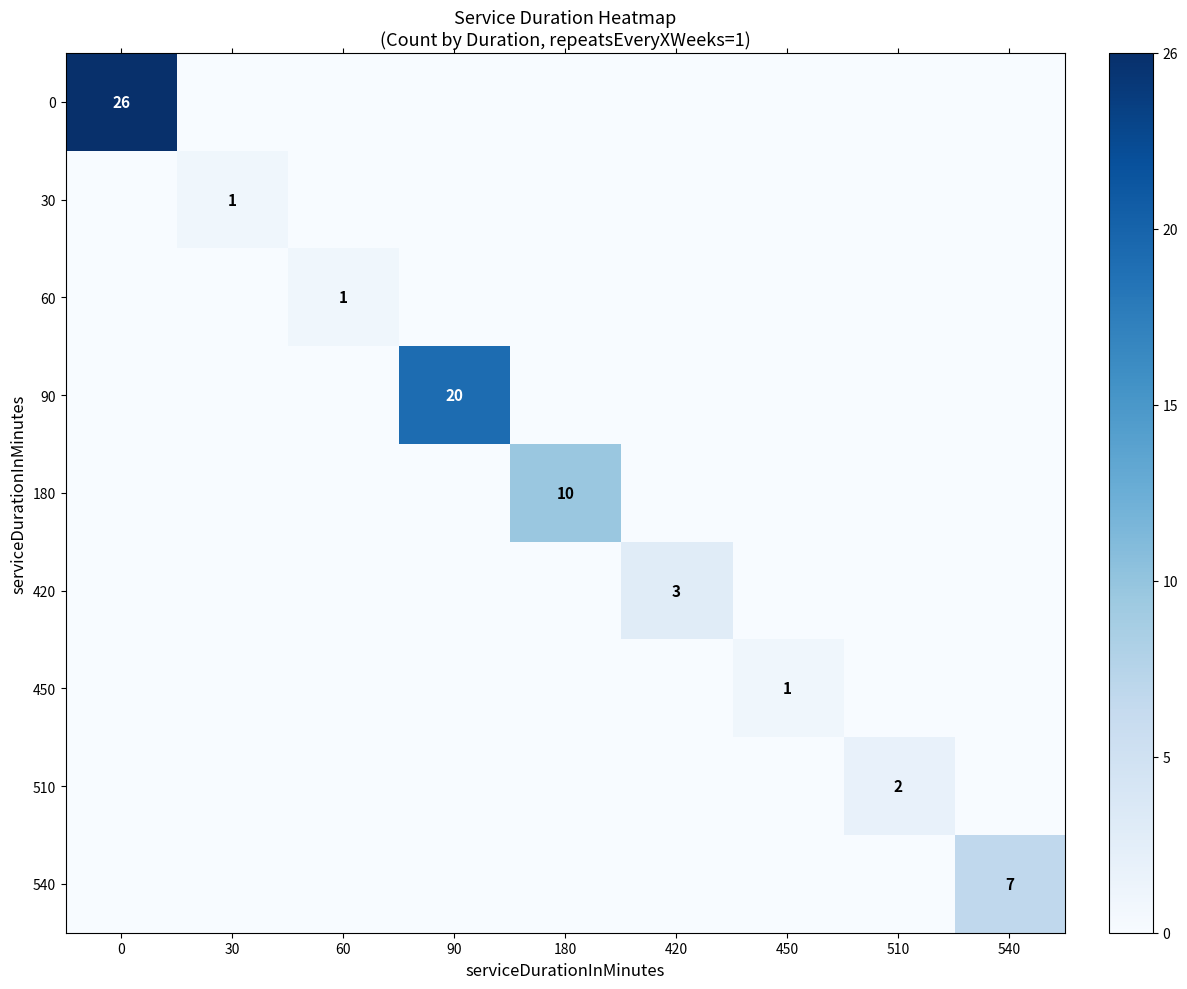

What is the sum of all 90 values?

20